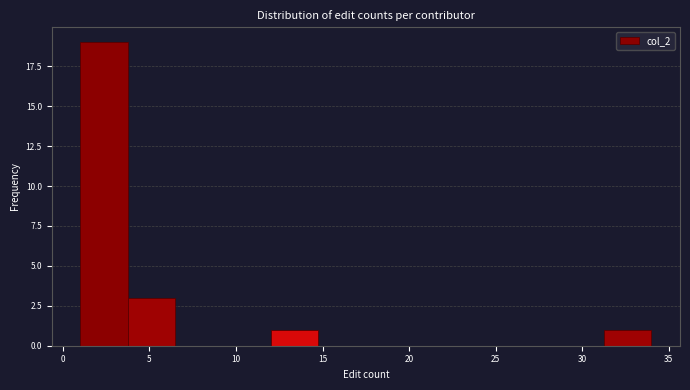

Which range on the x-axis has the tallest bar?

1.00 to 3.75